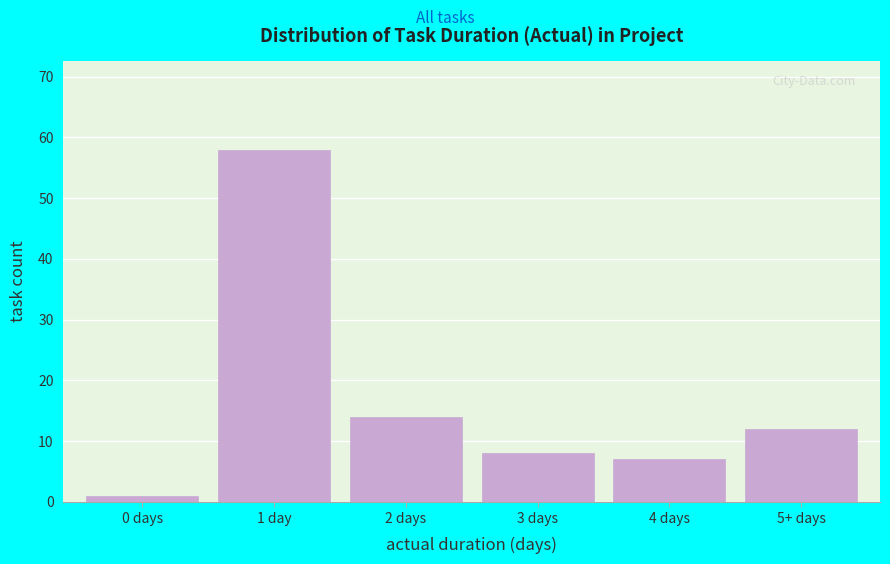

Reading right to left, what are all the values shown in this chart?

12	7	8	14	58	1